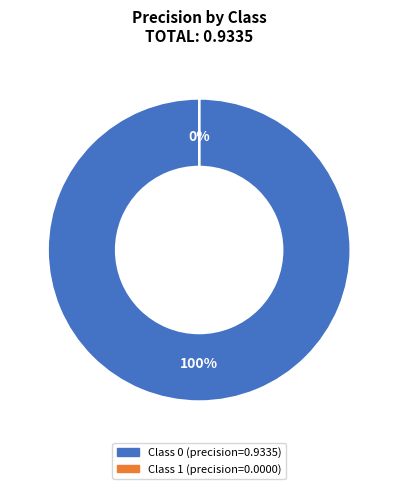

Does 1 account for over 50% of the chart?

No